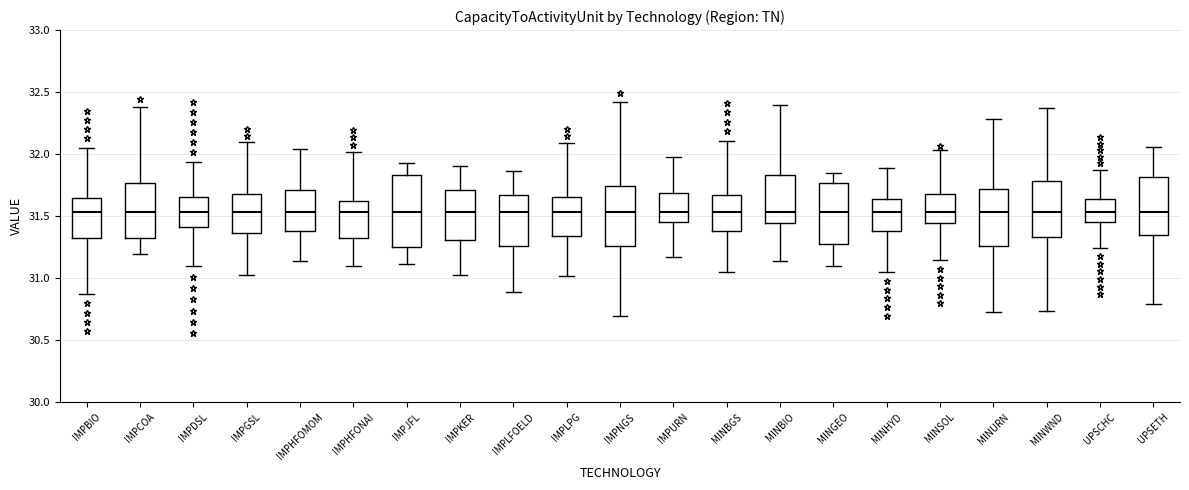

Where does the median line of the box for IMPCOA sit on the y-axis? The values are not printed on the chart, so give them approximately, as read against the axis.

31.55